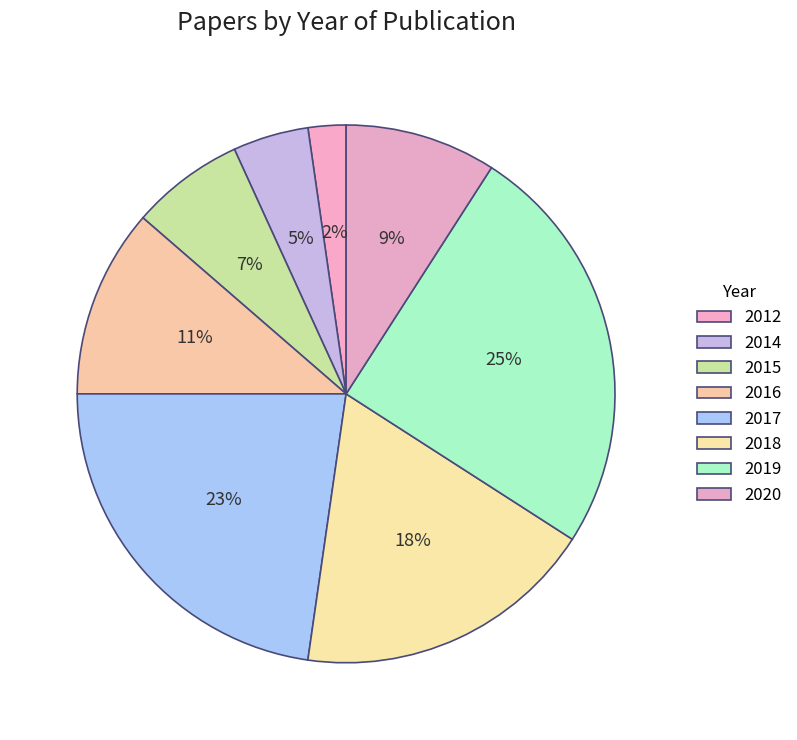

What percentage is the 2019 slice, to the nearest percent?

25%